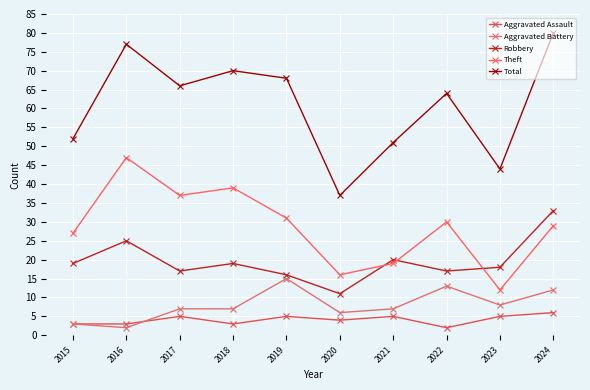

Is it true that Total equals 20 at 2016?

False